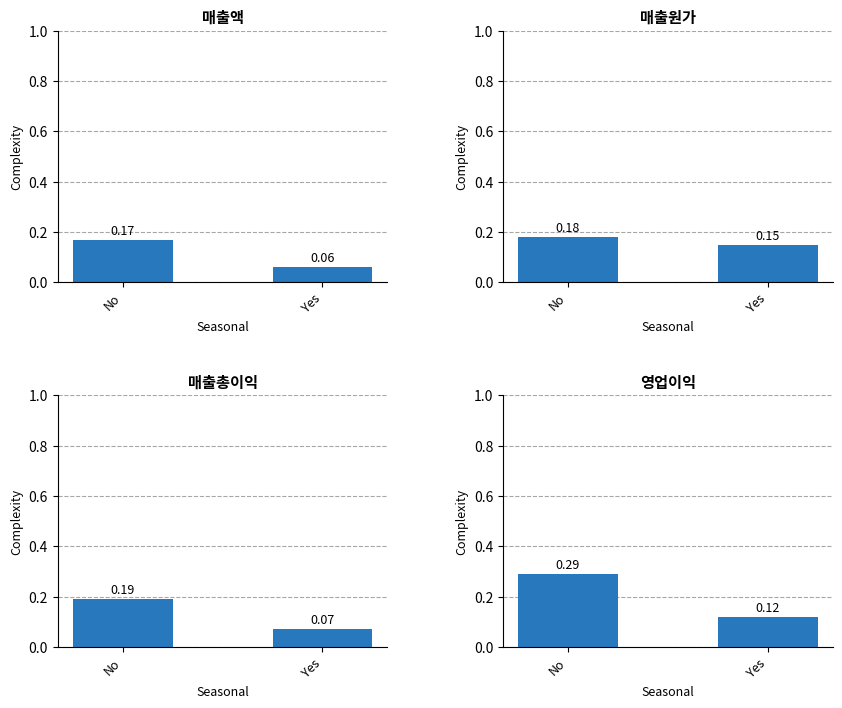

What is the label of the 2nd bar from the left?

Yes